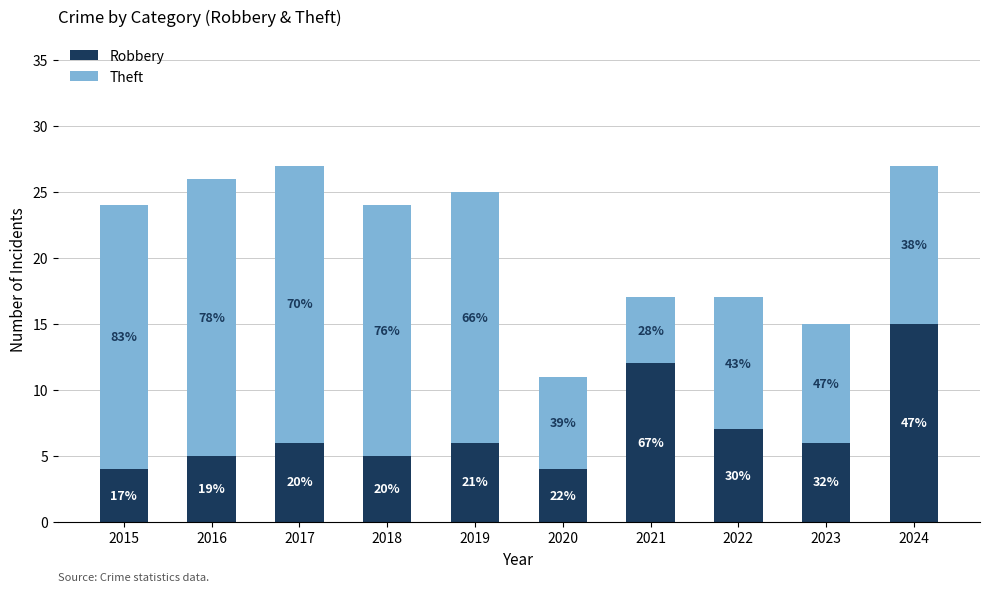

At which label does Theft first exceed 19?

2015